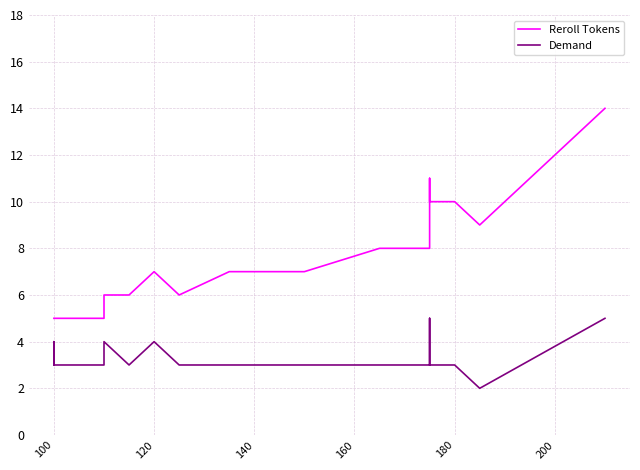

Rank the series by their maximum value, from highest to lowest.

Reroll Tokens, Demand